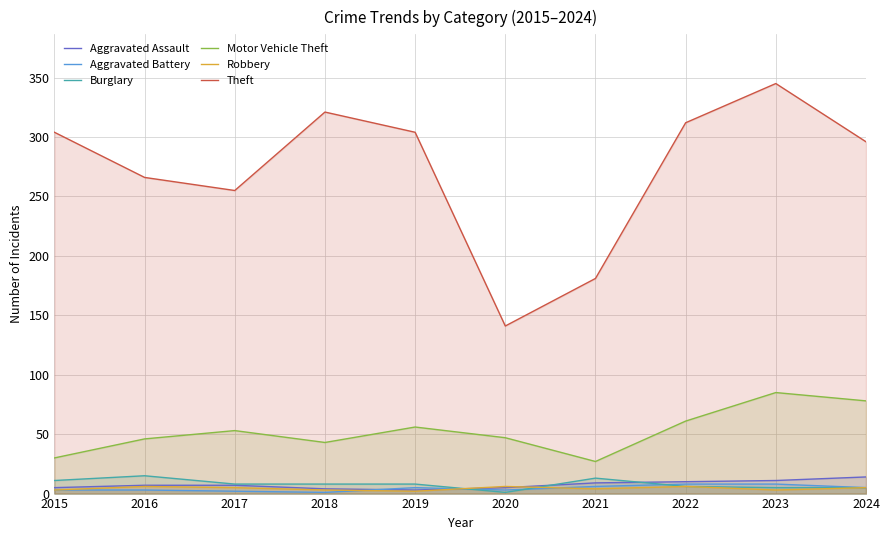

Reading right to left, extract all data points from this chart.

Aggravated Assault: 2024=14	2023=11	2022=10	2021=9	2020=5	2019=3	2018=4	2017=7	2016=7	2015=5
Aggravated Battery: 2024=5	2023=8	2022=8	2021=6	2020=3	2019=5	2018=1	2017=2	2016=3	2015=3
Burglary: 2024=5	2023=5	2022=6	2021=13	2020=1	2019=8	2018=8	2017=8	2016=15	2015=11
Motor Vehicle Theft: 2024=78	2023=85	2022=61	2021=27	2020=47	2019=56	2018=43	2017=53	2016=46	2015=30
Robbery: 2024=5	2023=3	2022=6	2021=4	2020=6	2019=2	2018=3	2017=5	2016=6	2015=3
Theft: 2024=296	2023=345	2022=312	2021=181	2020=141	2019=304	2018=321	2017=255	2016=266	2015=304